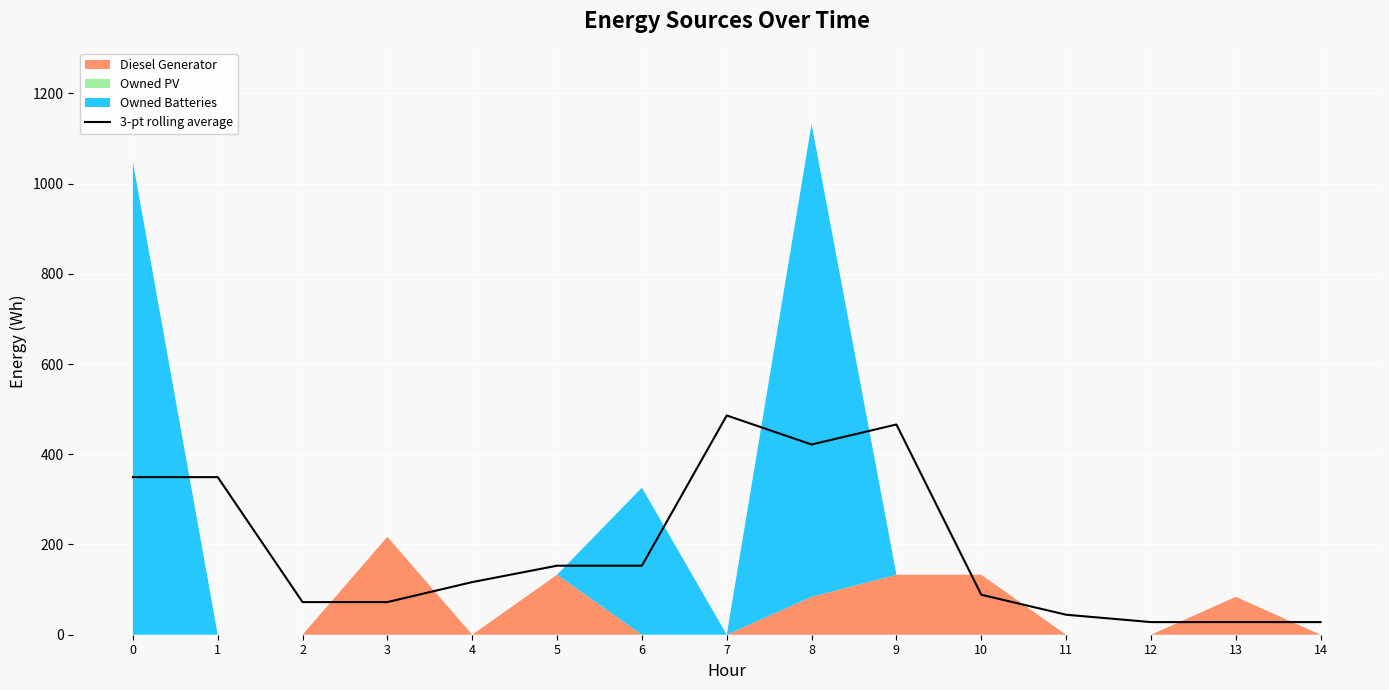

The chart shows a value of 29.3 at 10. True or false?

False